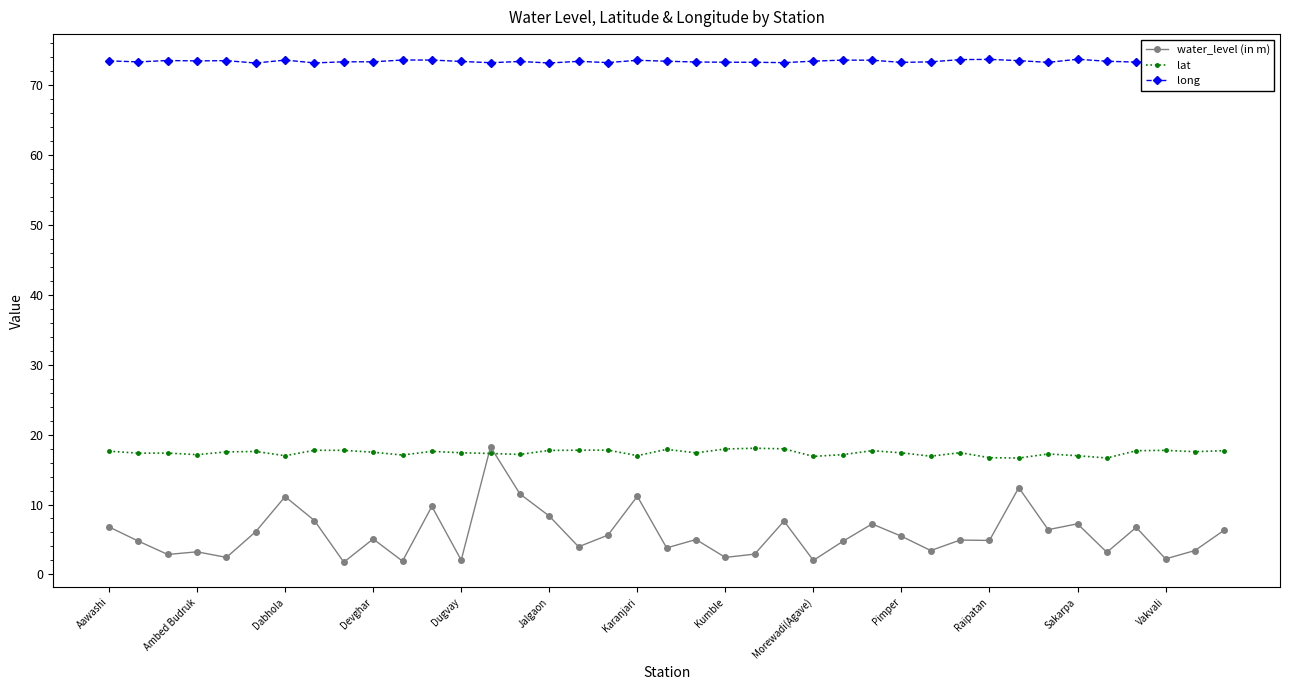

What is the value of the long point at the 26th from the left?

73.6